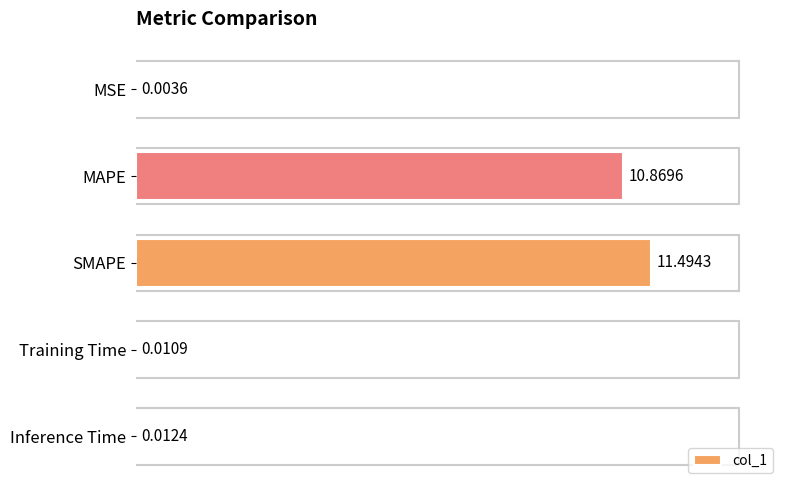

What is the sum of all values?

22.4